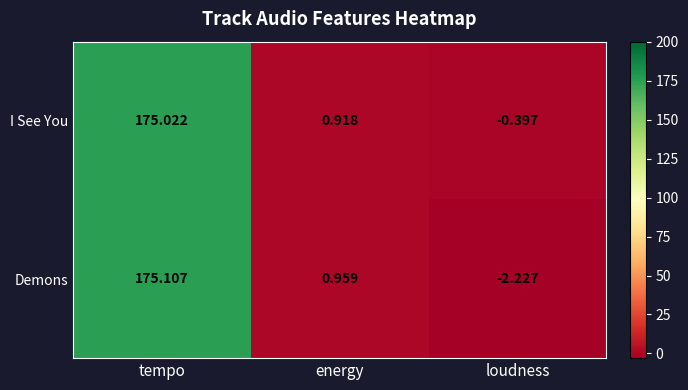

How many positive values does the I See You series have?

2